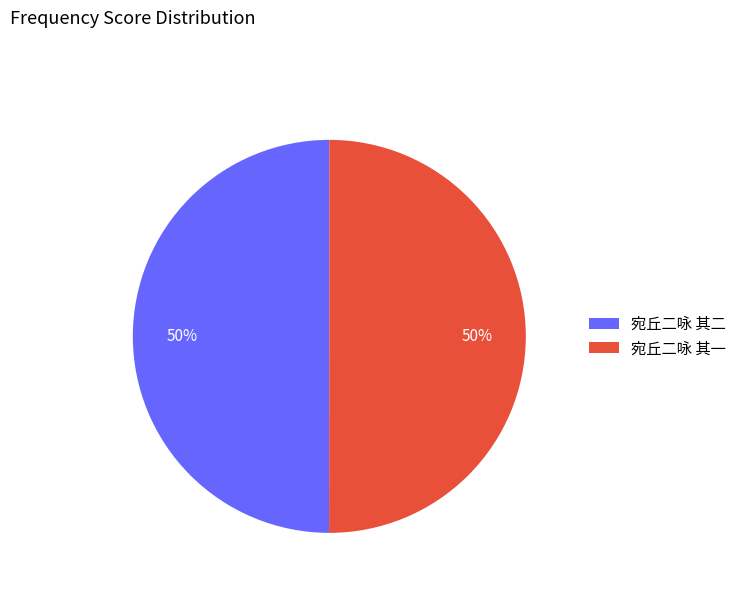

Approximately how many times larger is the value at 宛丘二咏 其二 compared to 宛丘二咏 其一?

1.0